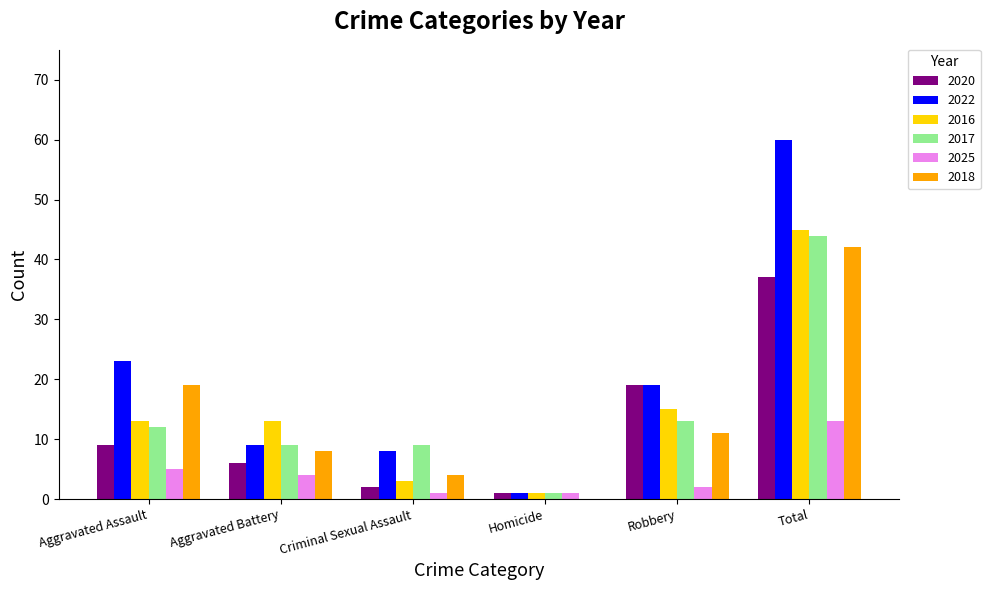

What is the sum of the 2018 values at Robbery and Total?

53